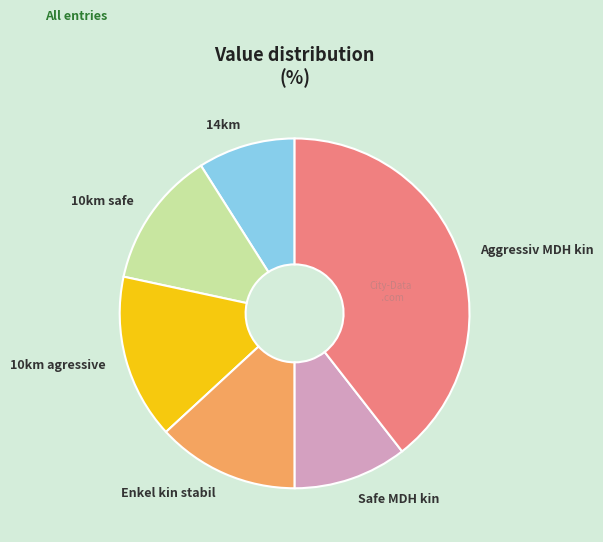

What is the largest slice in the pie chart?

Aggressiv MDH kin